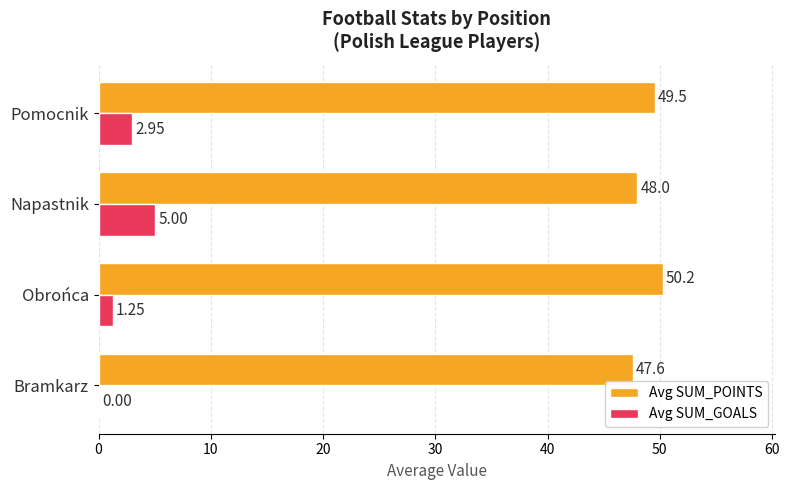

Which series has the largest total across all categories?

Avg SUM_POINTS